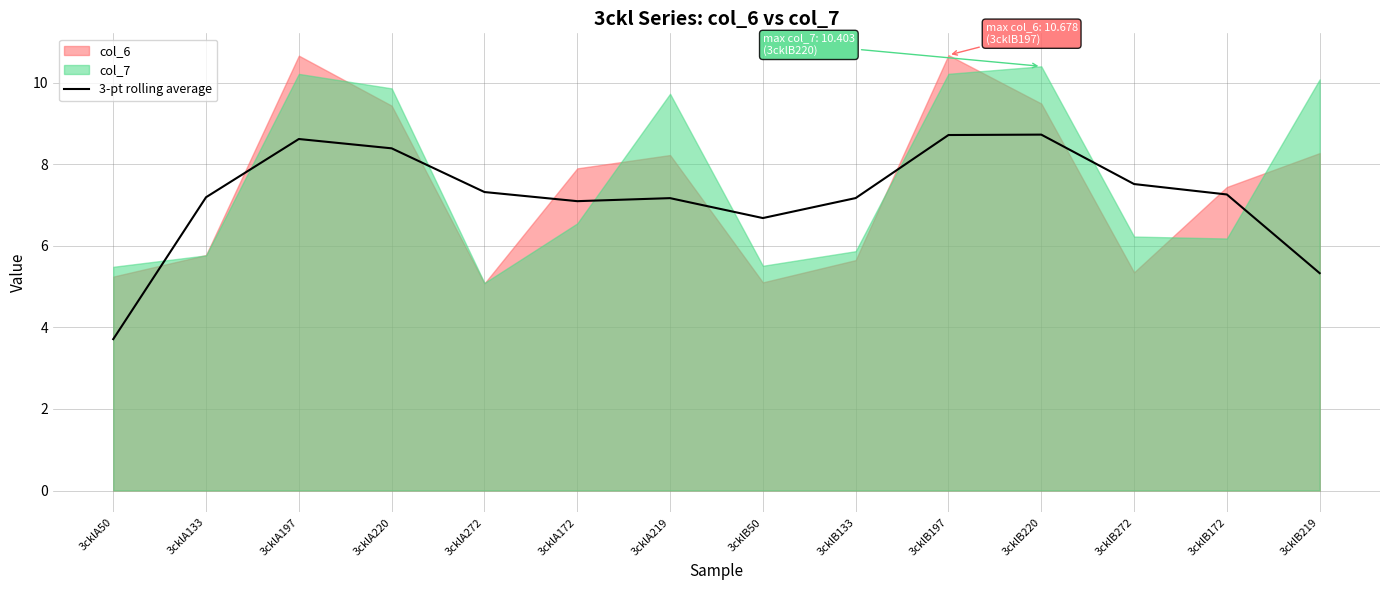

What is the label of the 14th point from the right?

3cklA50